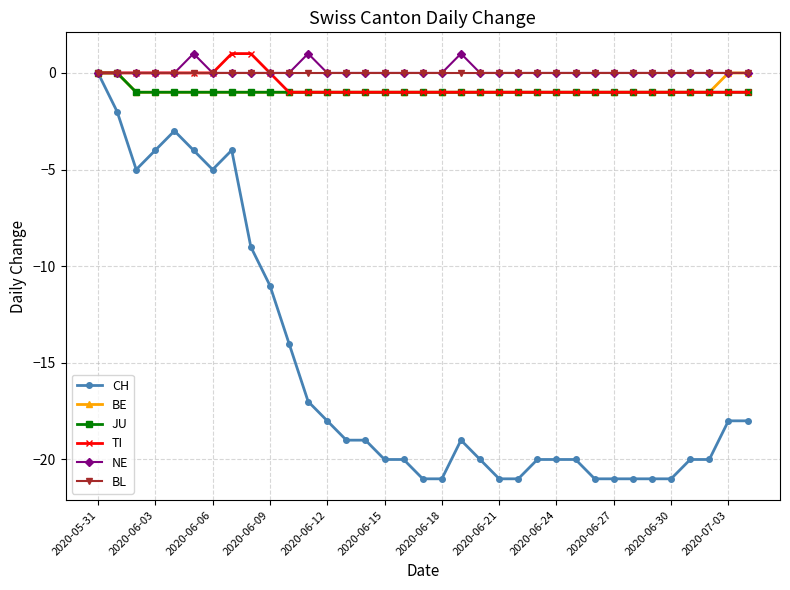

Which series has the widest spread of values?

CH